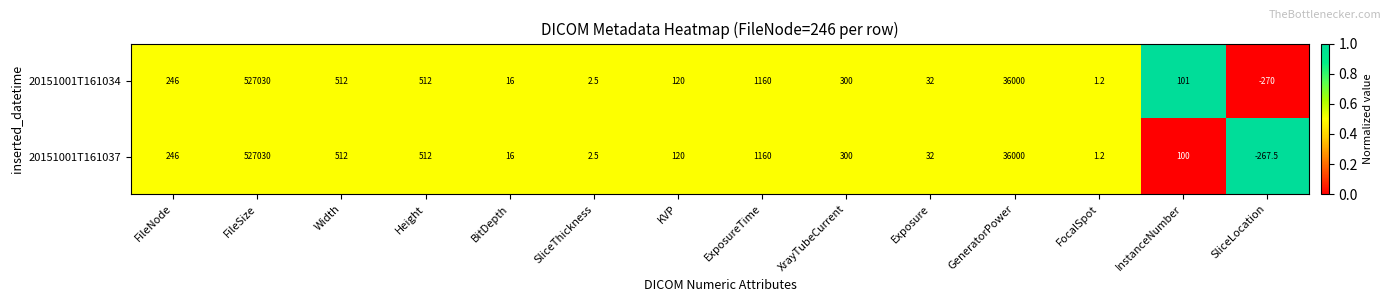

Where is 20151001T161037 nearest to the value 263381?

GeneratorPower